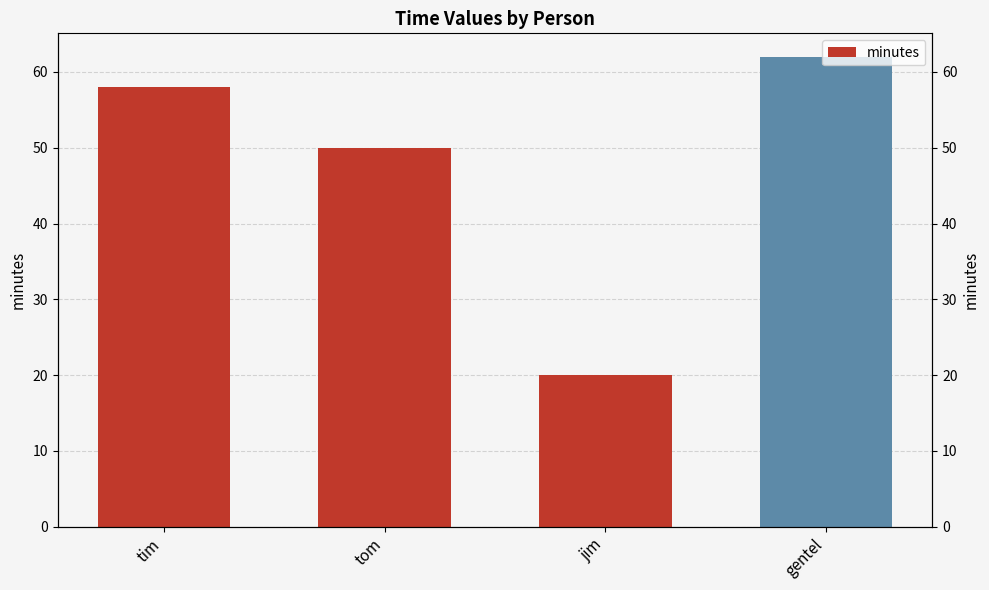

How many bars are there in total?

4